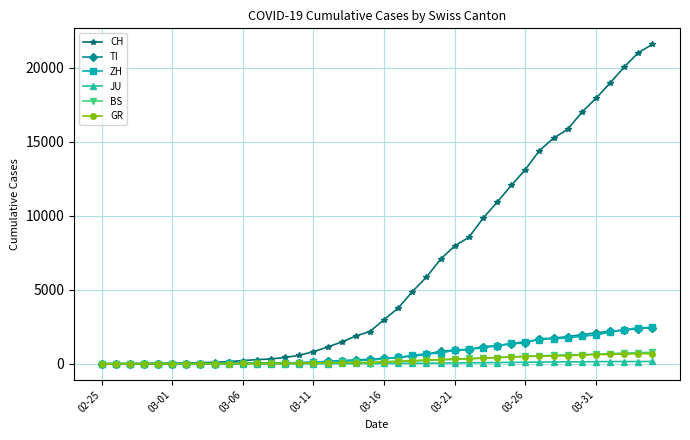

Which series has the largest range (max minus min)?

CH